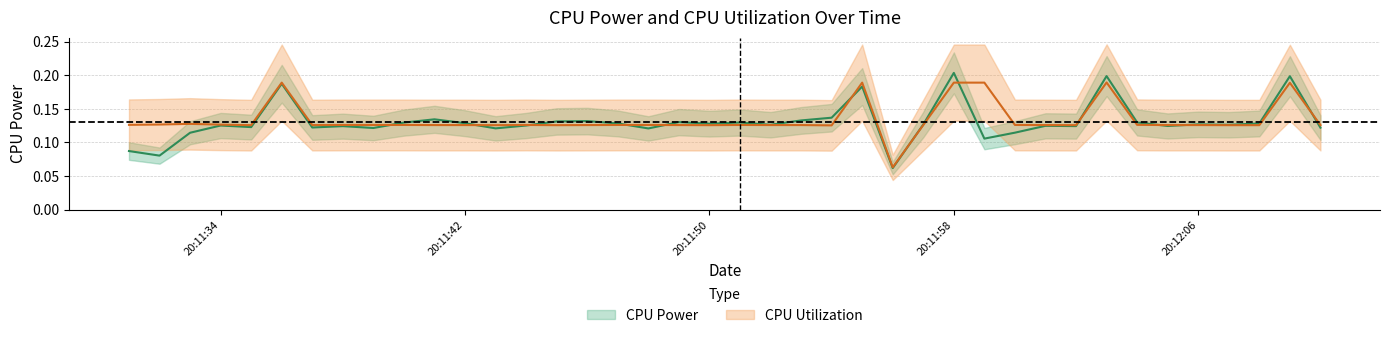

Does the chart display data point markers on the line(s)?

No